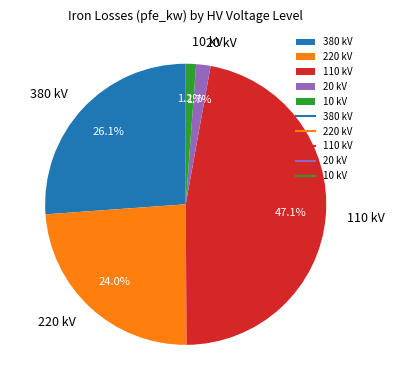

What percentage is the 110 slice, to the nearest percent?

47%